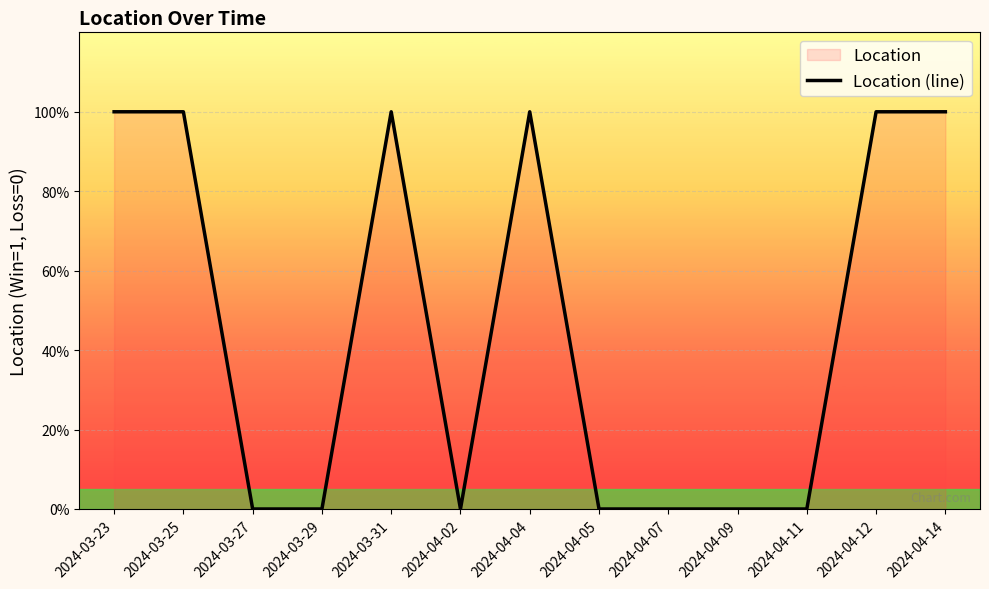

What is the maximum value shown in the chart?

1